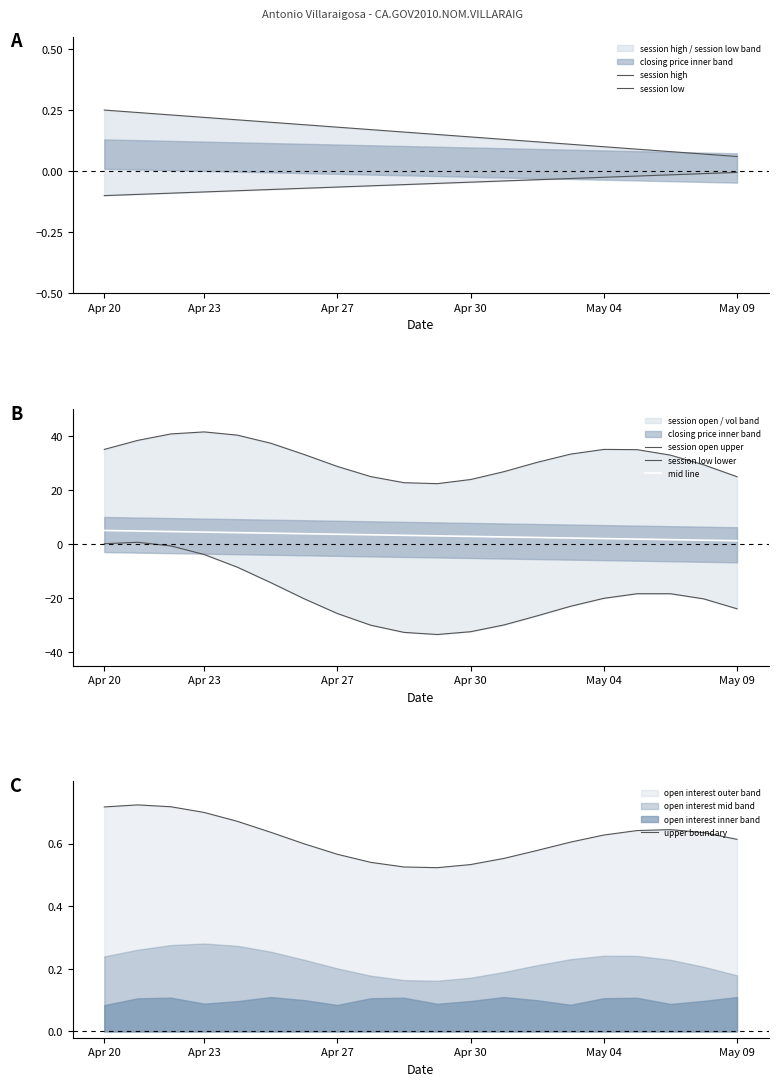

Does the chart have visible grid lines?

No